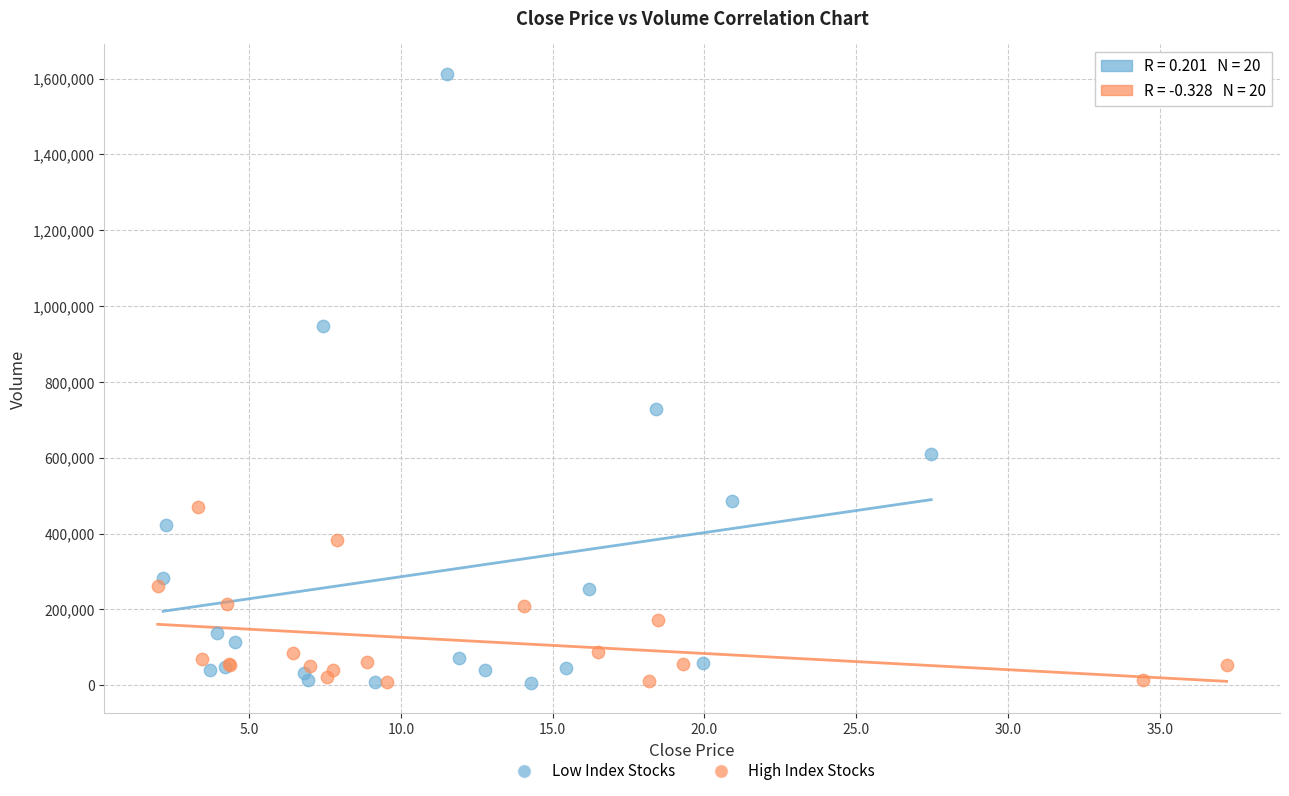

What are all the series names shown in the legend?

Low Index Stocks, High Index Stocks